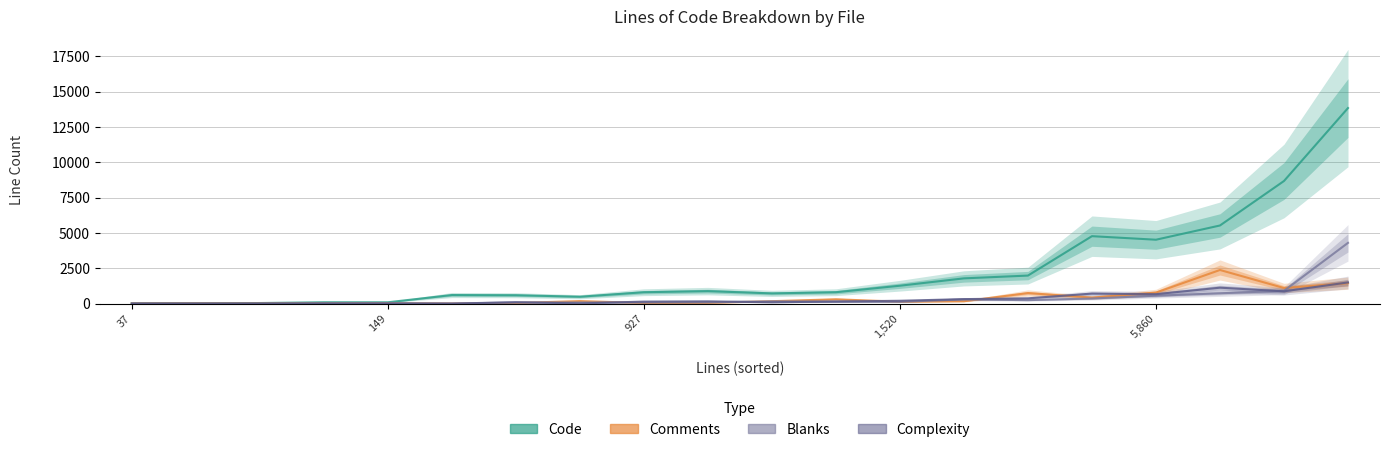

Between 7 and 12, which series saw the biggest shift?

Code